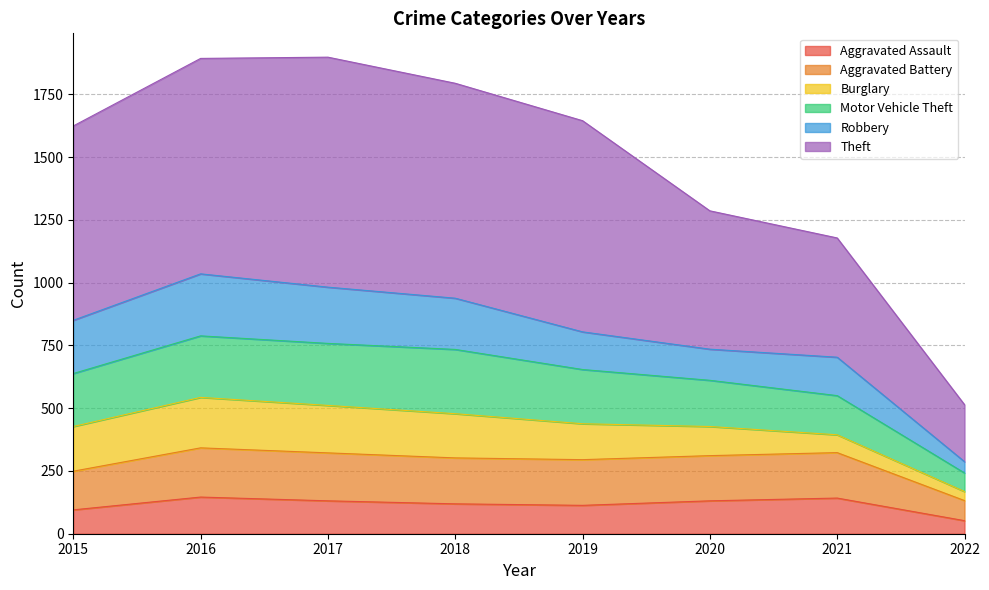

What is the total value across all series at 2021?

1178